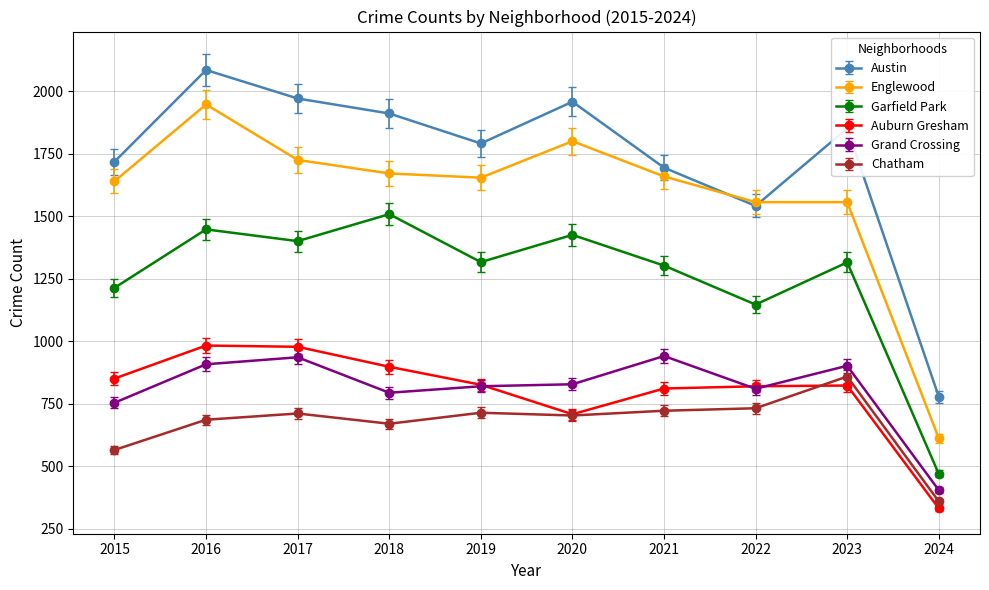

What is the difference between the maximum and second lowest values in the Chatham series?

294